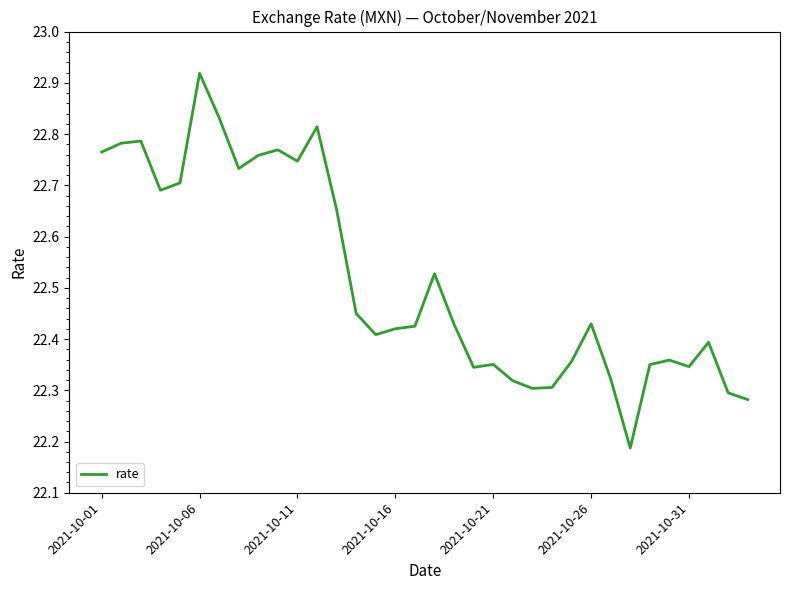

What is the difference between the maximum and minimum values?

0.7